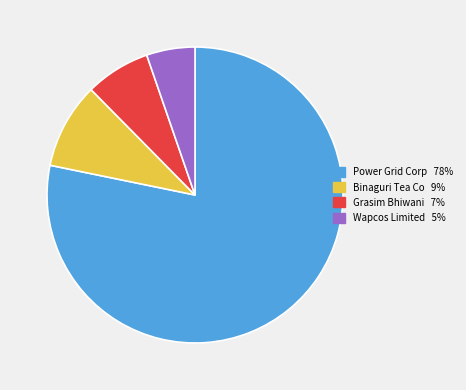

Does any single category account for the majority?

Yes